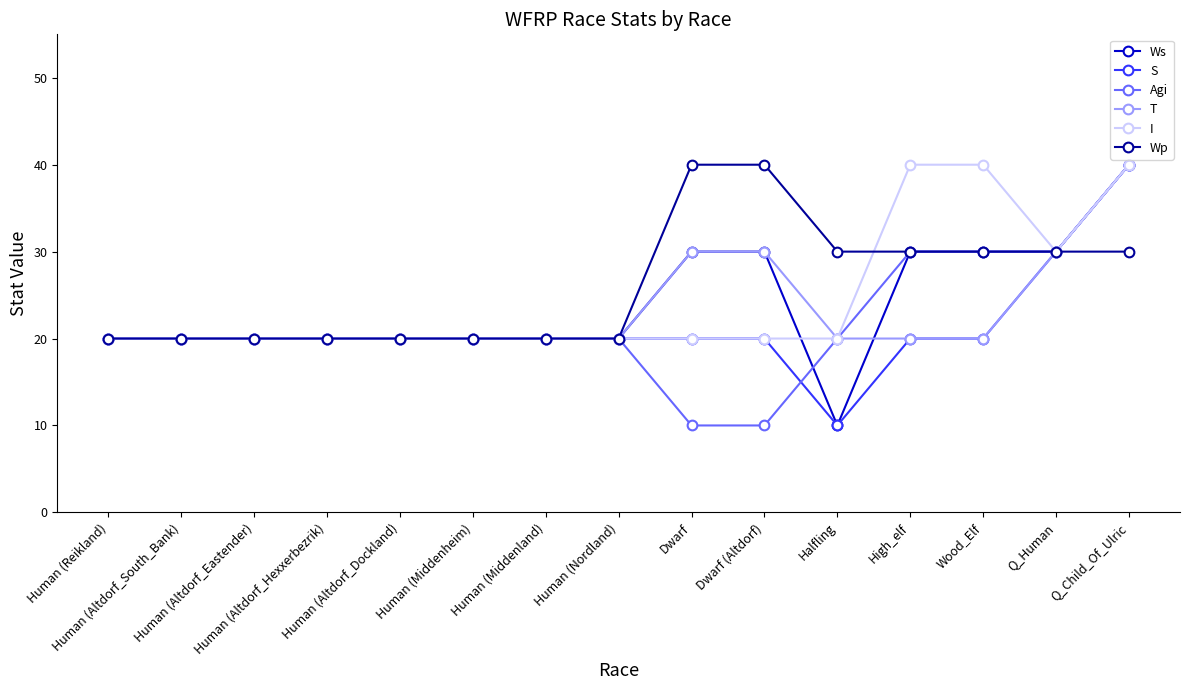

Is it true that Wp equals 31 at Human (Middenheim)?

False